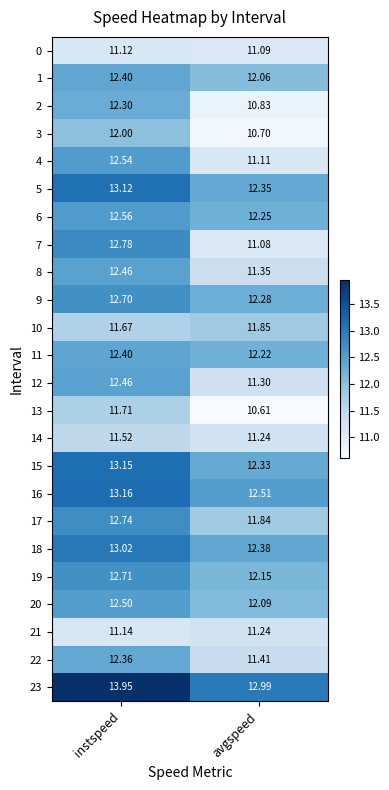

Which series changed the most between instspeed and avgspeed?

7